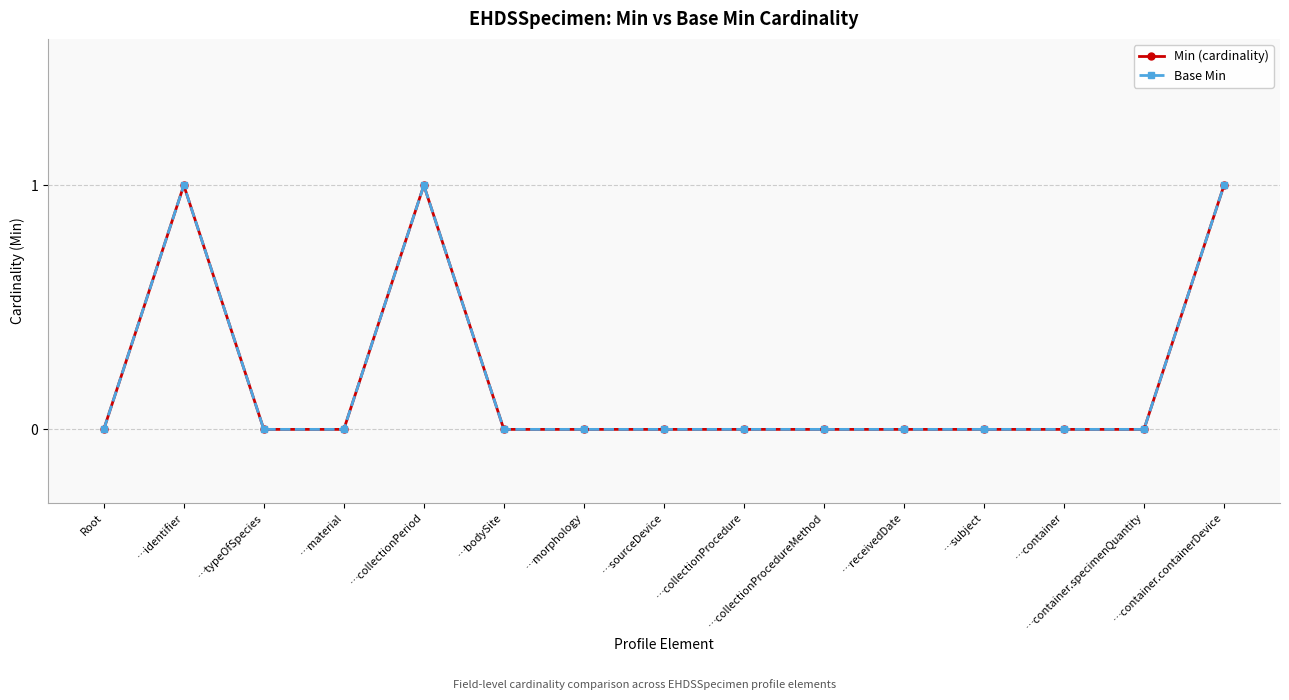

How many lines are shown in the chart?

2